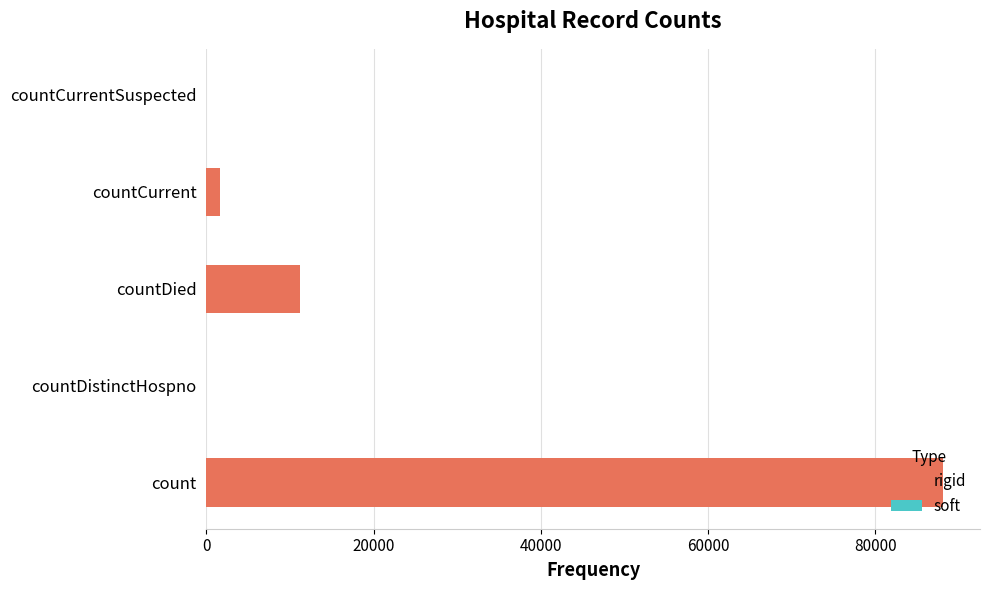

What is the change in value from count to countDistinctHospno?

-88091